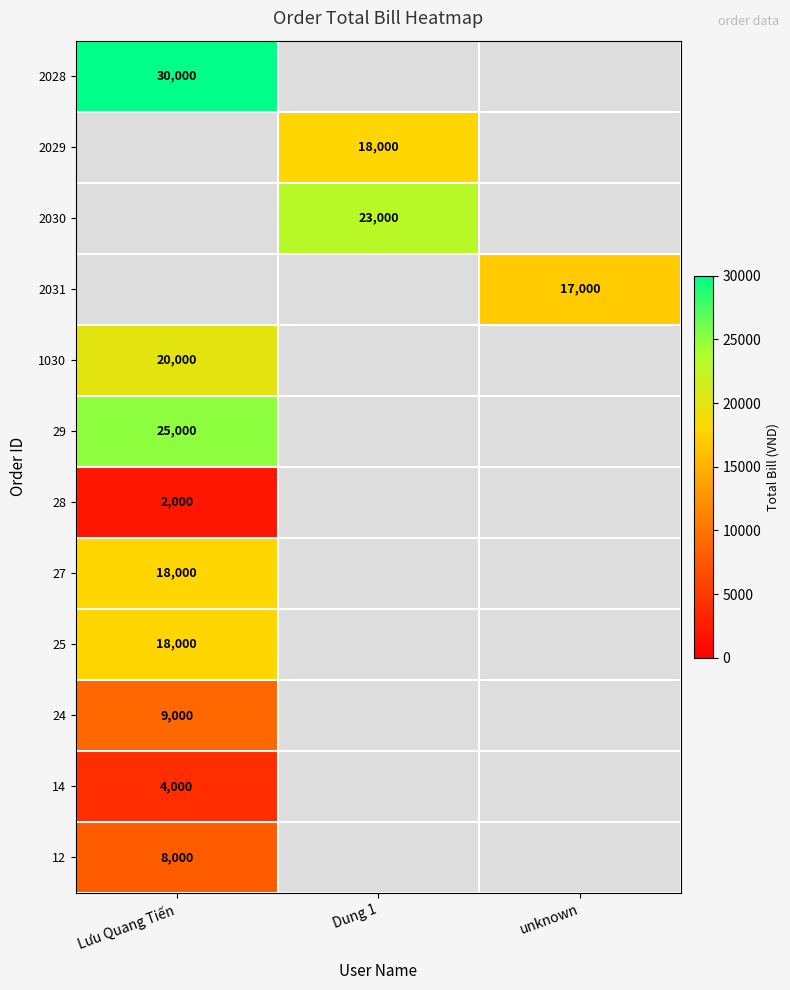

The value of 27 at Dung 1 is -1. True or false?

True